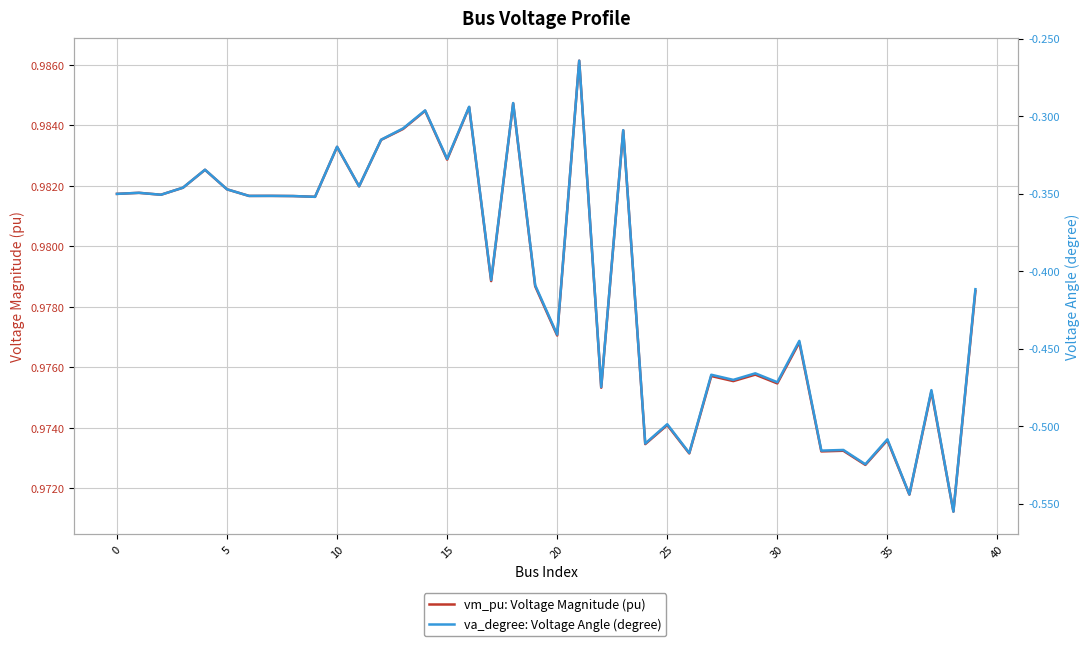

True or false: va_degree: Voltage Angle (degree) and vm_pu: Voltage Magnitude (pu) intersect in this chart.

False